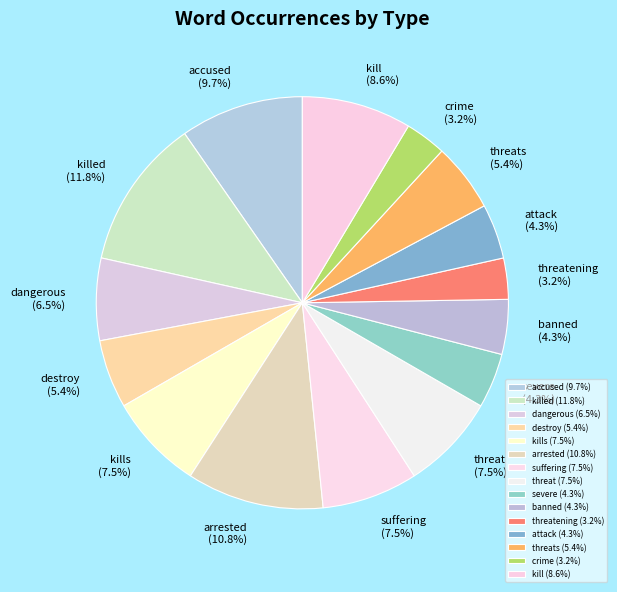

Which has a higher value, threat or severe?

threat